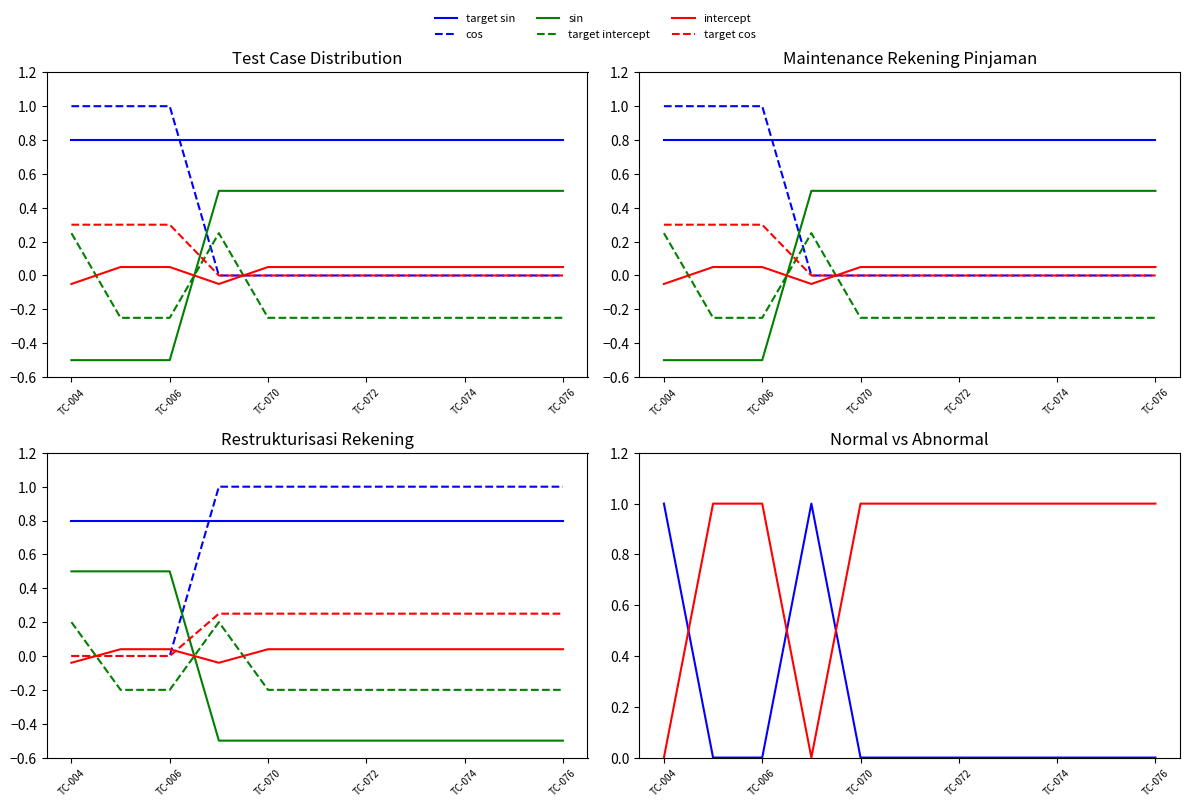

True or false: target sin and intercept intersect in this chart.

True